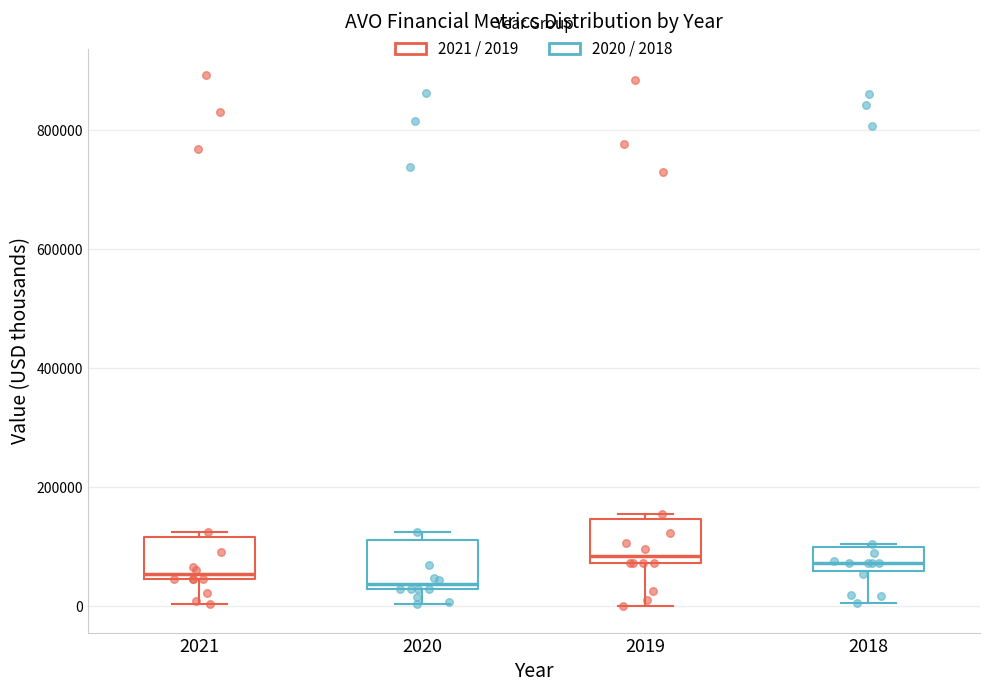

Reading left to right, transcribe this box plot: for each box, give where its median line is, the range the box spans, and where its two whiskers end, as read against the y-axis. The values are not printed on the chart, so give them approximately, as read against the axis.

2021: median 60000, box 40000 to 120000, whiskers 0 to 120000 (just above the box's upper edge)
2020: median 40000, box 20000 to 120000, whiskers 0 to 120000 (just above the box's upper edge)
2019: median 80000 (just above the box's lower edge), box 80000 to 140000, whiskers 0 to 160000
2018: median 80000, box 60000 to 100000, whiskers 0 to 100000